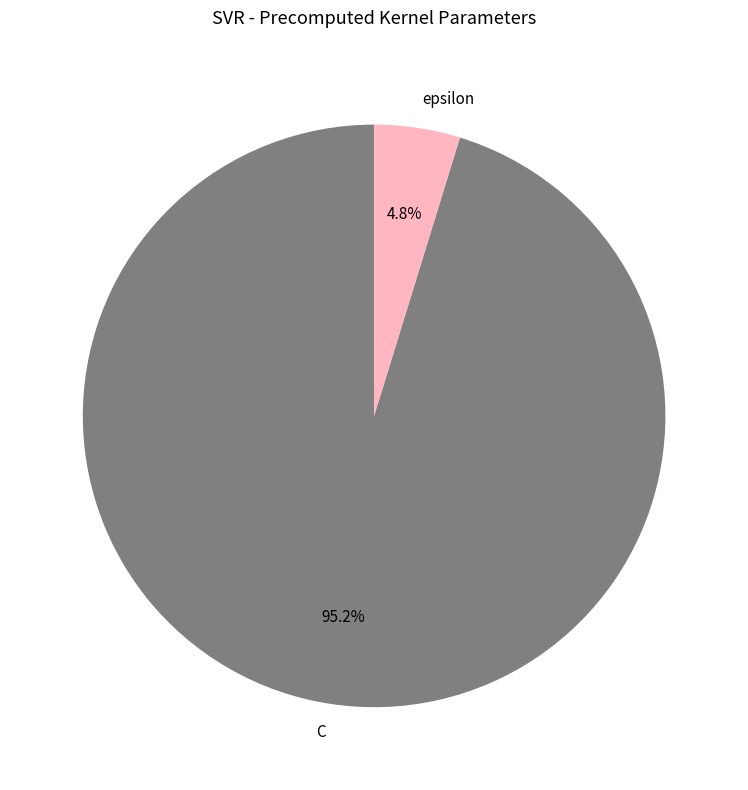

Count the number of slices in the pie.

2